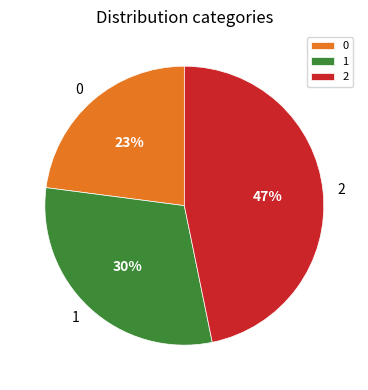

Rank the categories by value from highest to lowest.

2, 1, 0